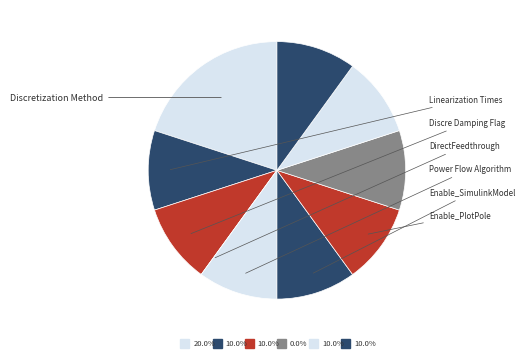

Combined, what portion of the pie is Discre Damping Flag and Discretization Method?

30.0%